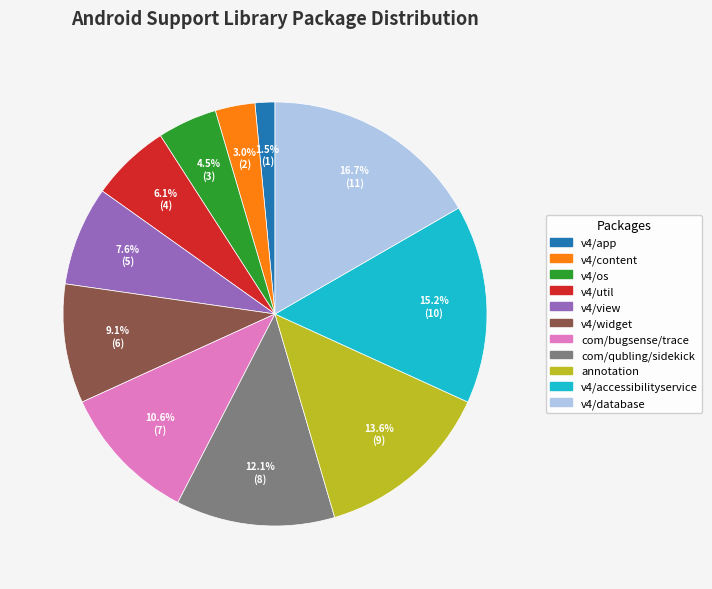

Does any single category account for the majority?

No